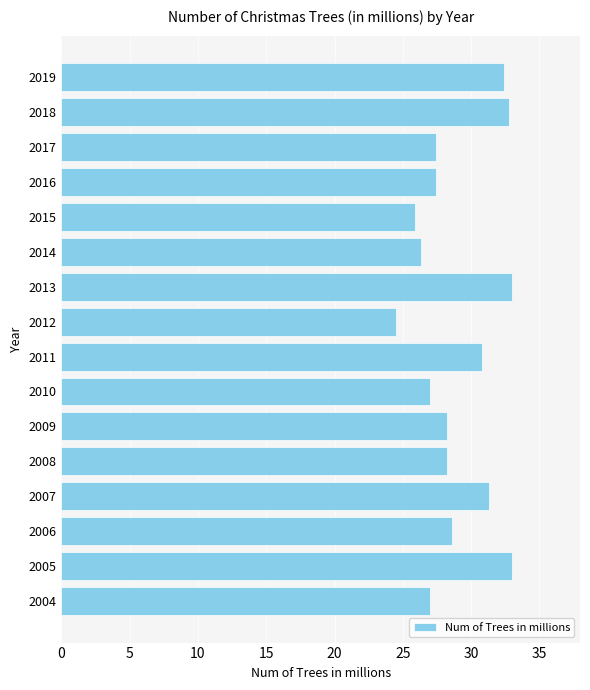

What is the change in value from 2007 to 2013?

+1.7